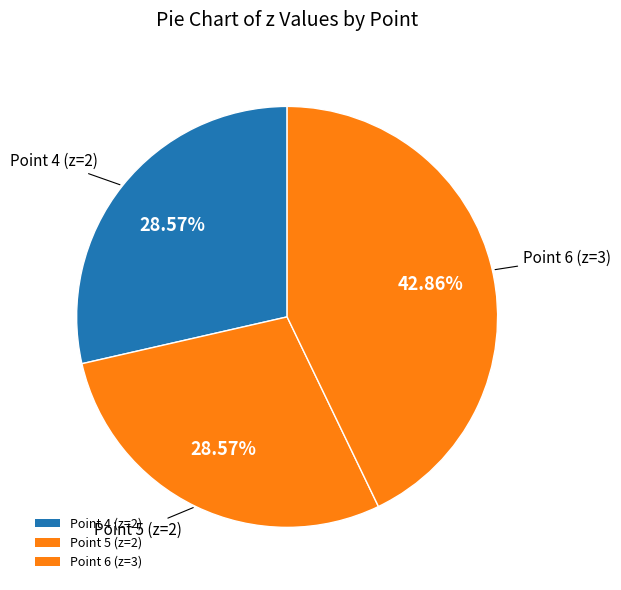

How many slices are in this pie chart?

3